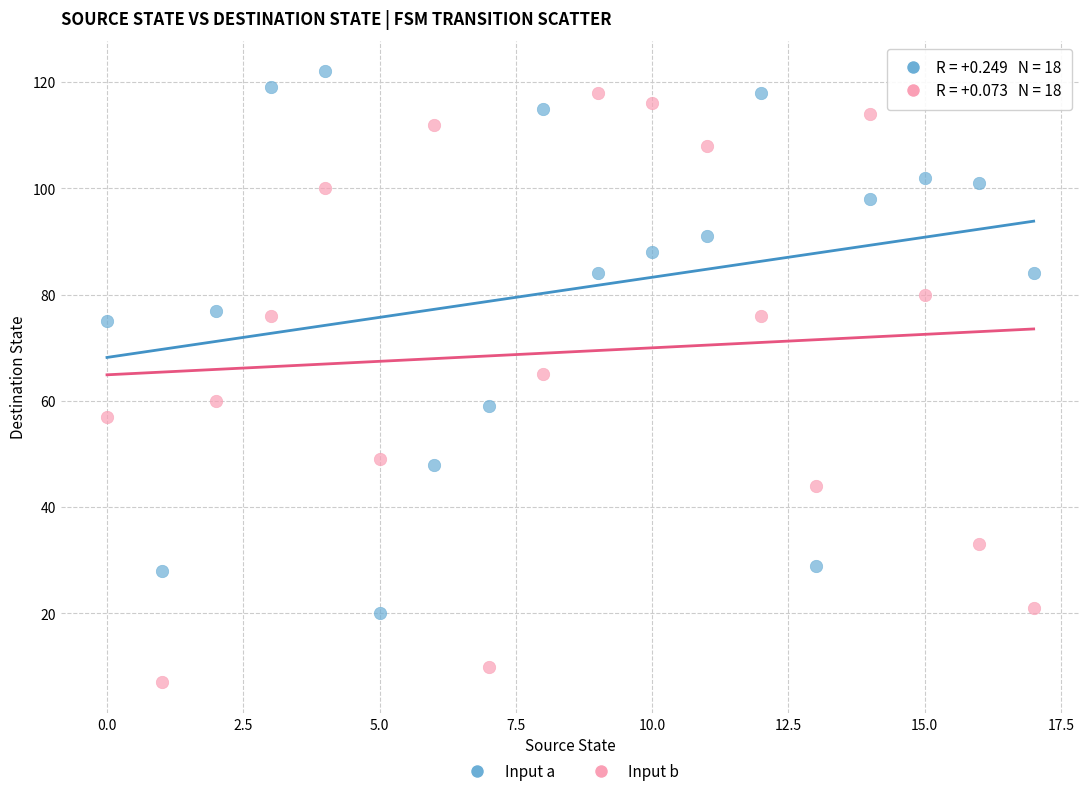

What are all the series names shown in the legend?

Input a, Input b